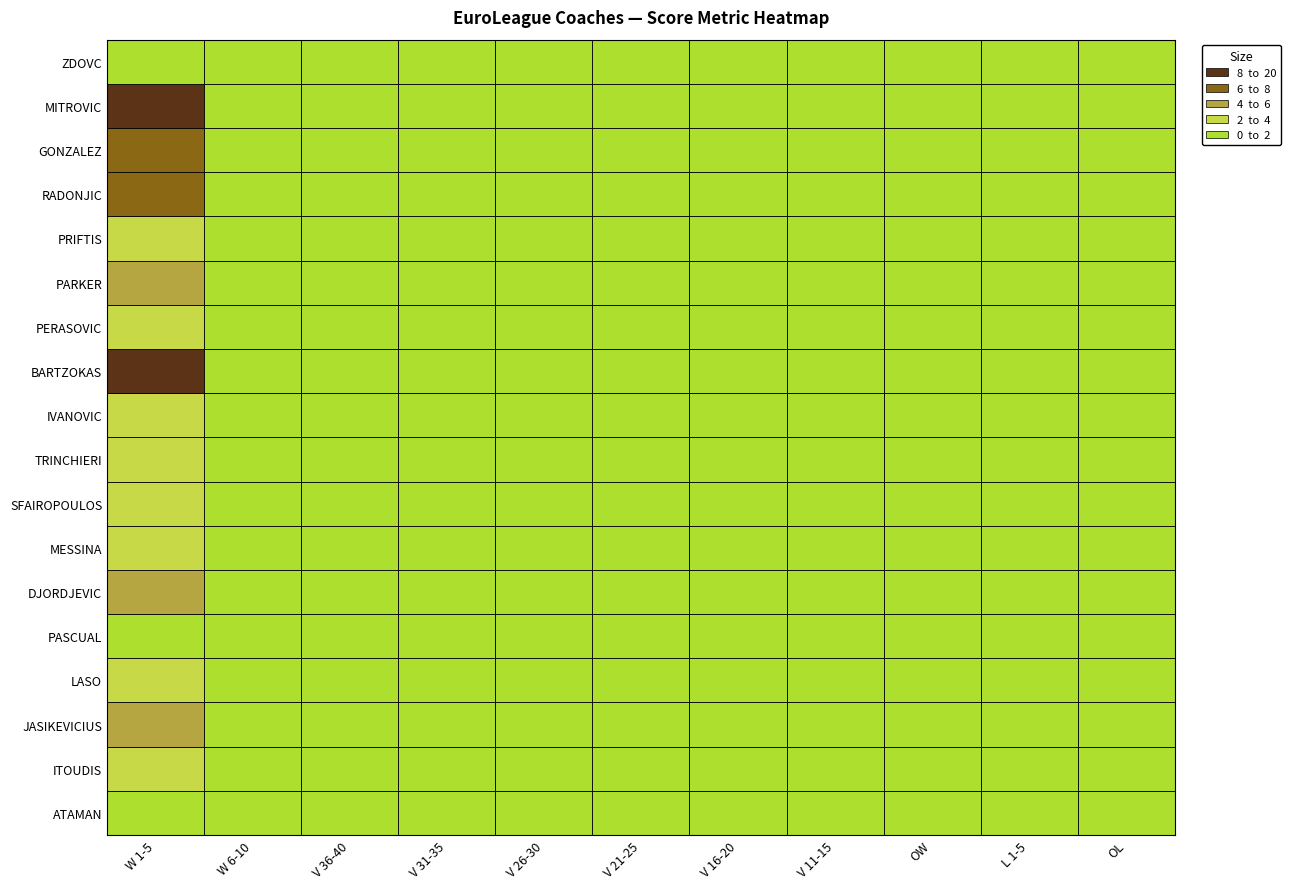

Where is MESSINA nearest to the value 1?

V 31-35